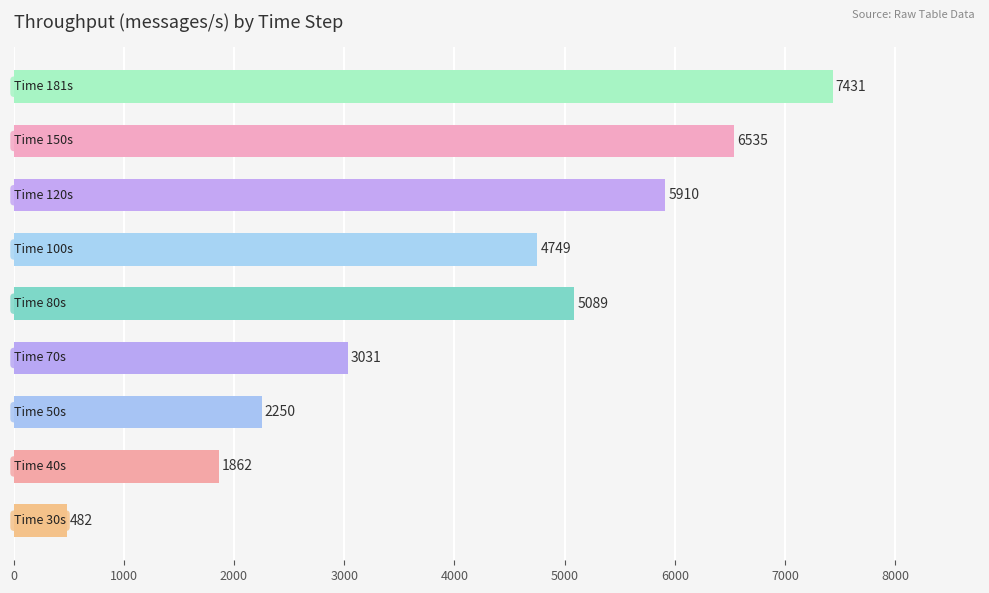

Does the chart contain stacked bars?

No